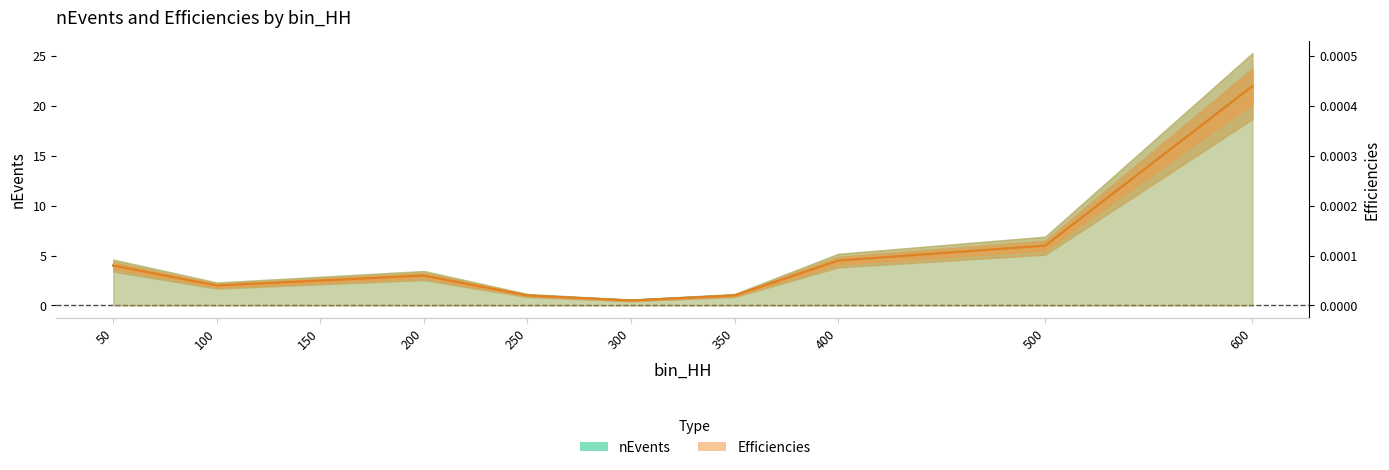

What is the difference between the maximum and minimum values in the nEvents series?

21.5